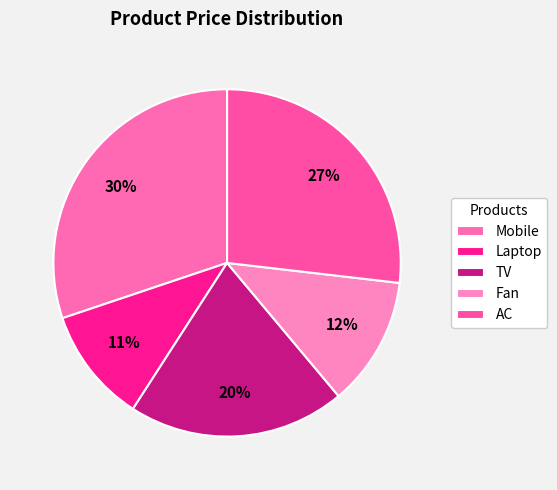

The TV slice represents 20% of the pie. True or false?

True